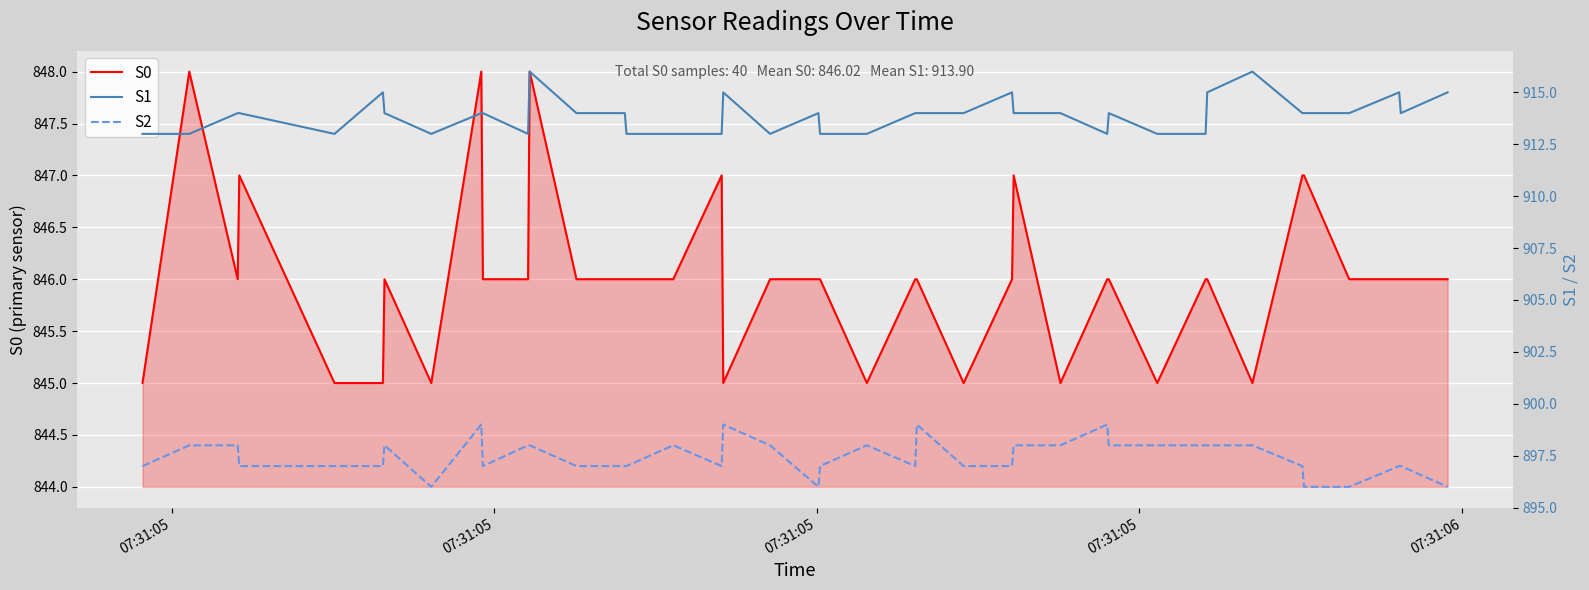

How many lines are shown in the chart?

3